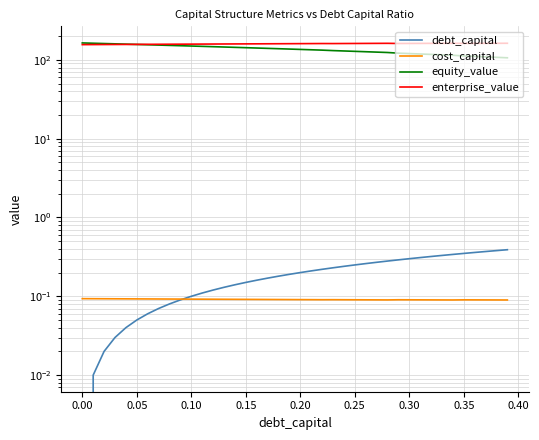

Which series has the largest range (max minus min)?

equity_value